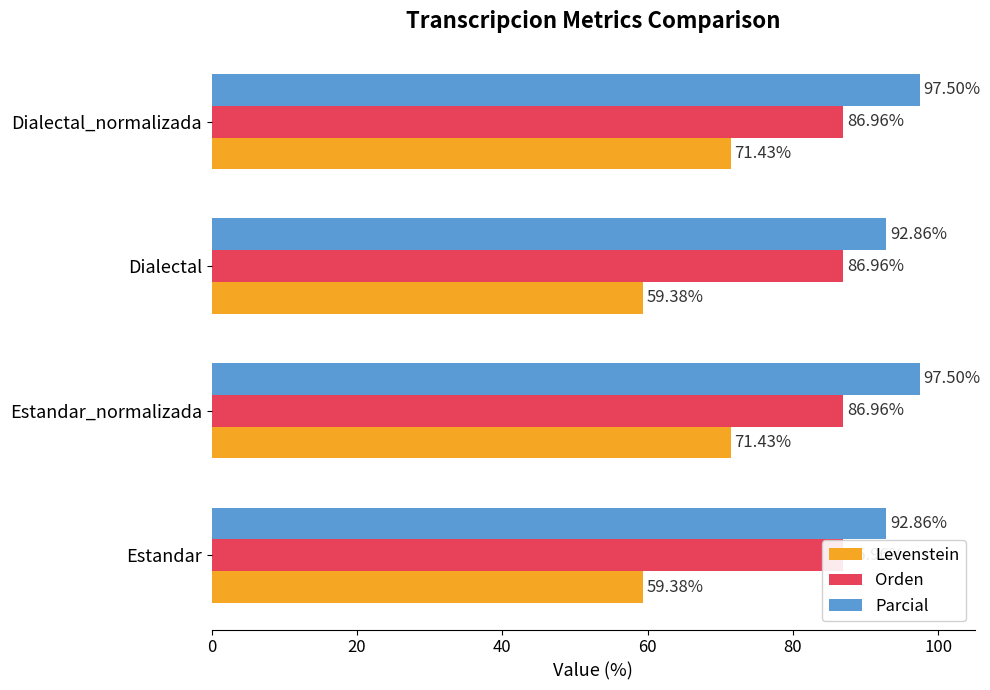

At how many categories does at least one series exceed 73?

4